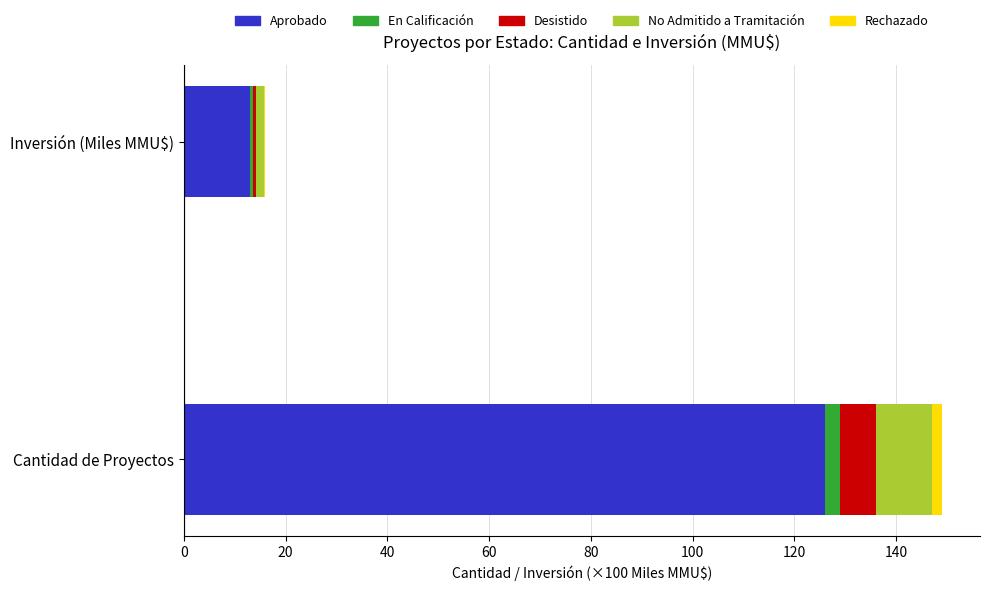

Which category has the highest value in the Aprobado series?

Cantidad de Proyectos